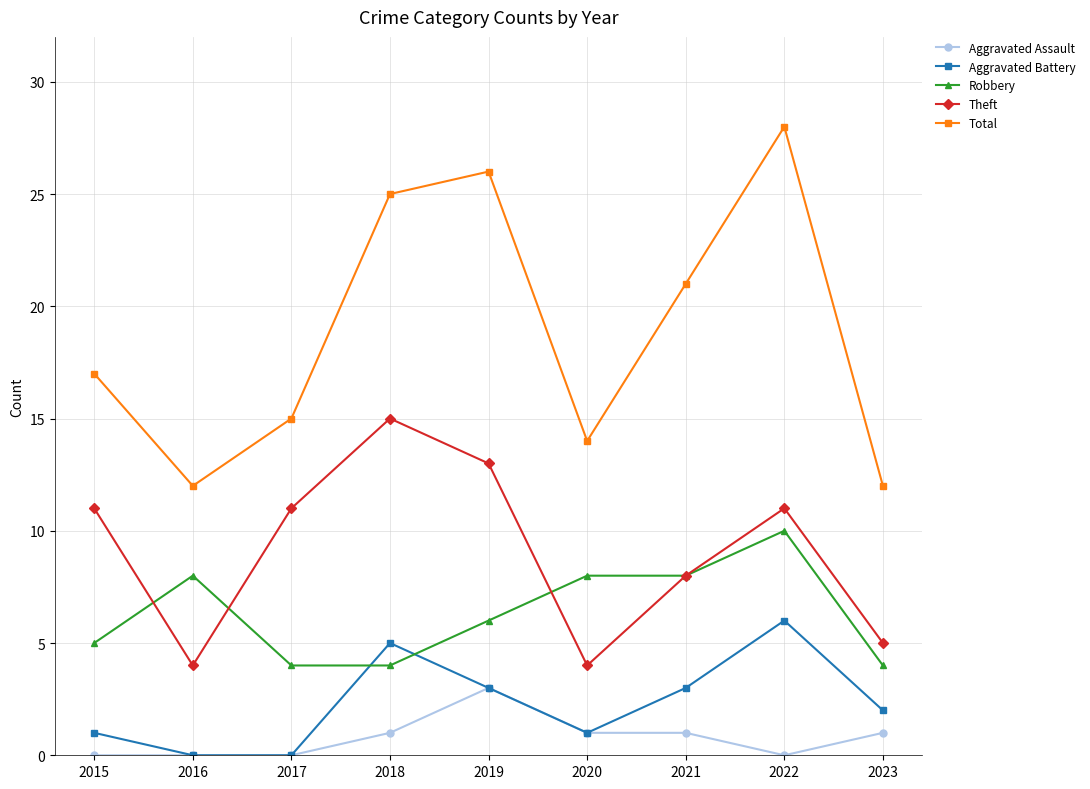

At which label is Total closest to 20?

2021